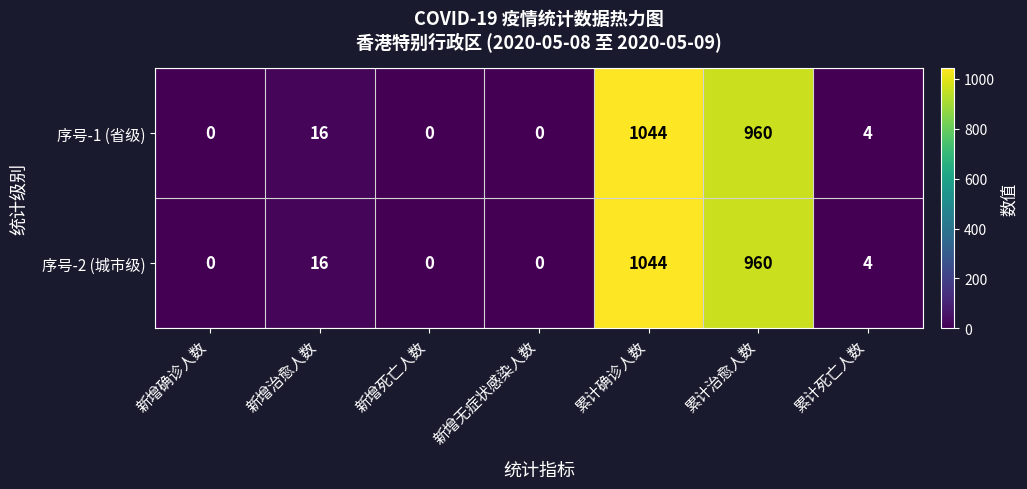

What is the maximum value shown in the chart?

1044